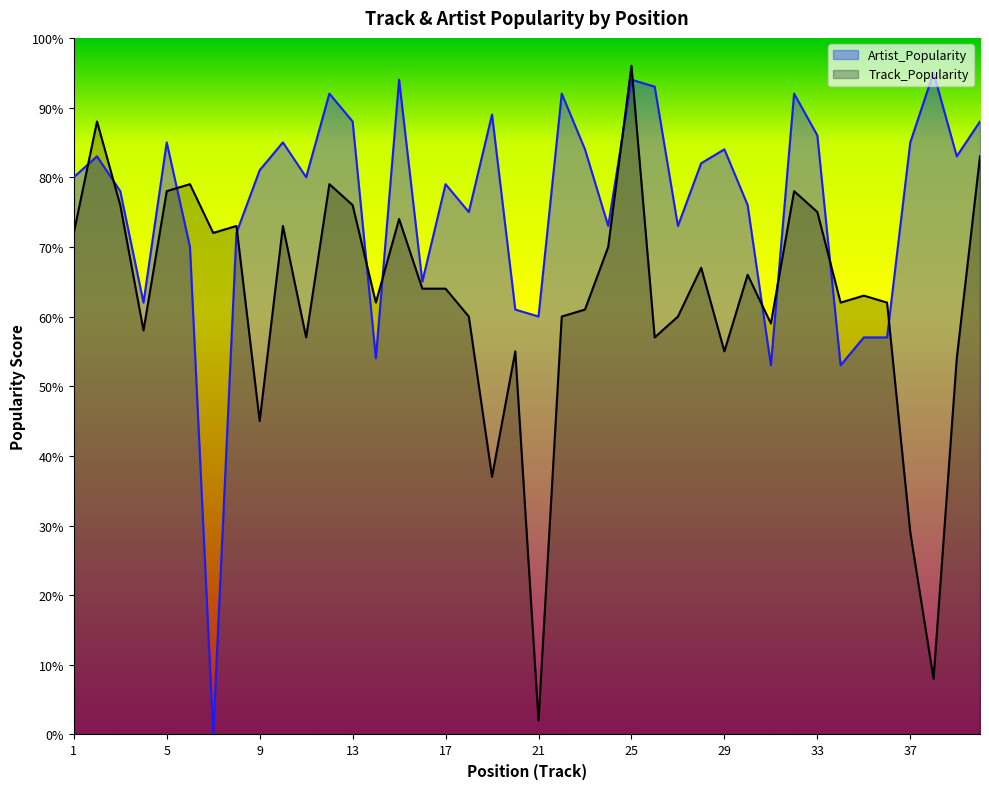

How many intersections are there between Track_Popularity and Artist_Popularity?

12